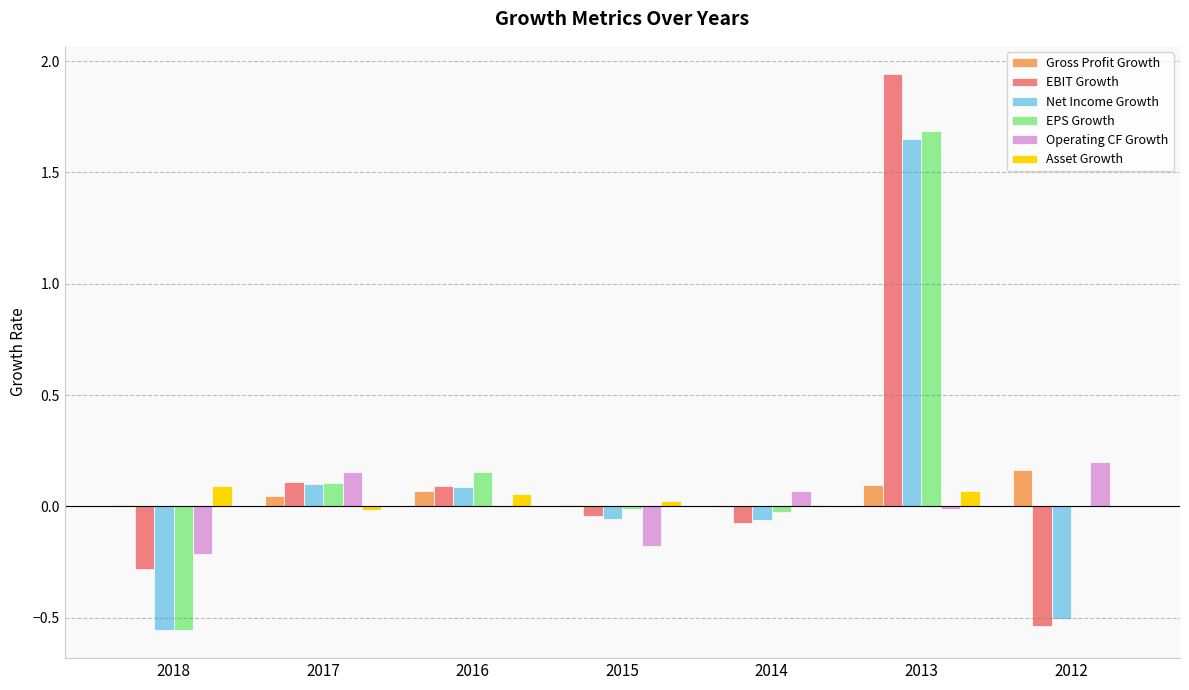

What is the maximum value for EPS Growth?

1.7